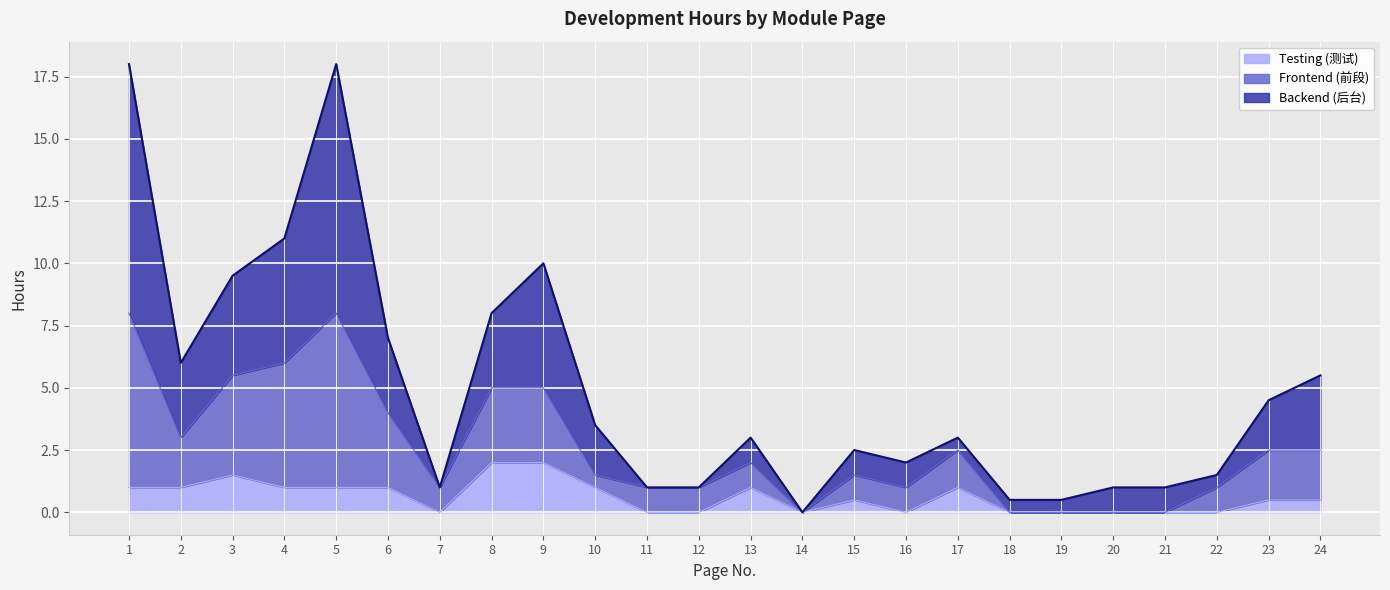

What is the sum of all Testing (测试) values?

15.0